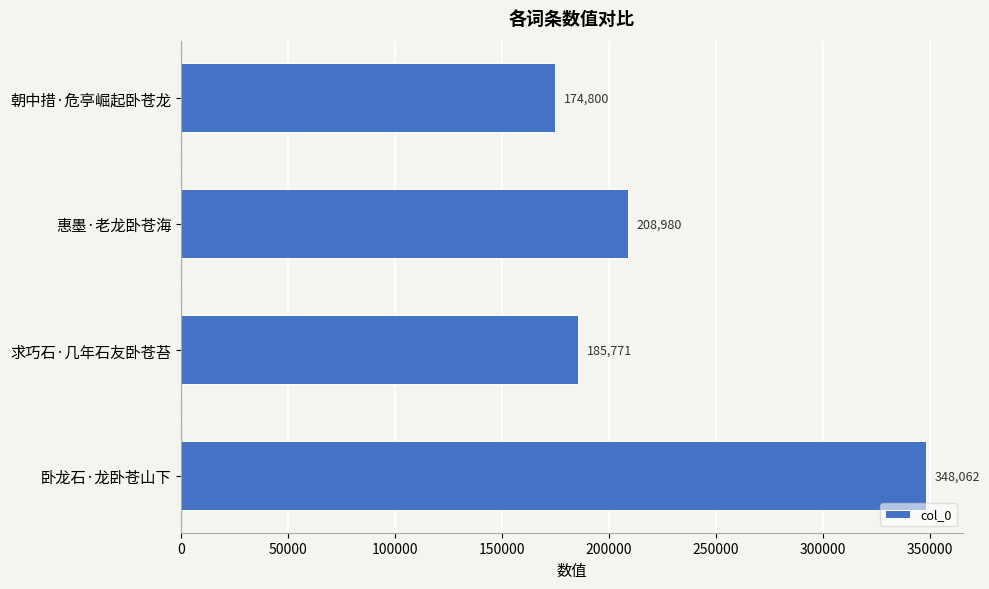

What is the change in value from 求巧石·几年石友卧苍苔 to 朝中措·危亭崛起卧苍龙?

-10971